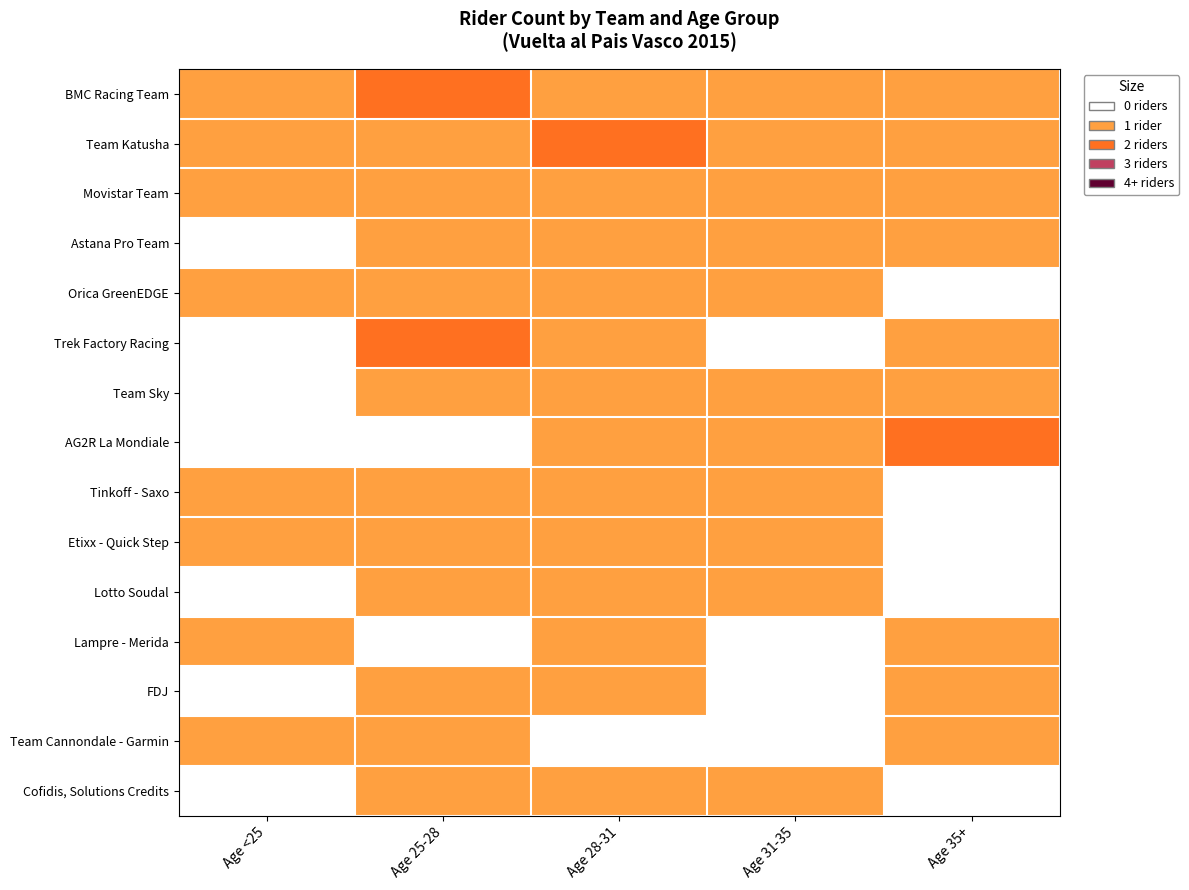

Count the number of data series in this chart.

15